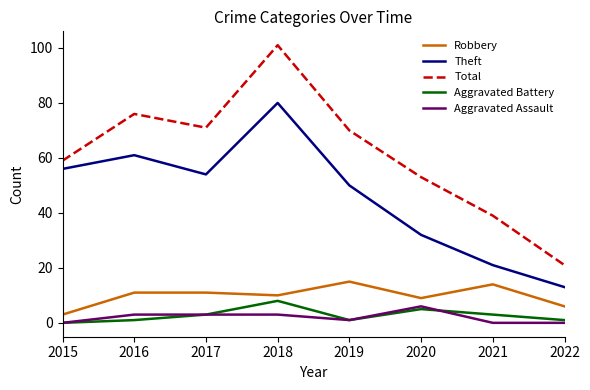

What is the lowest value of the Theft series?

13